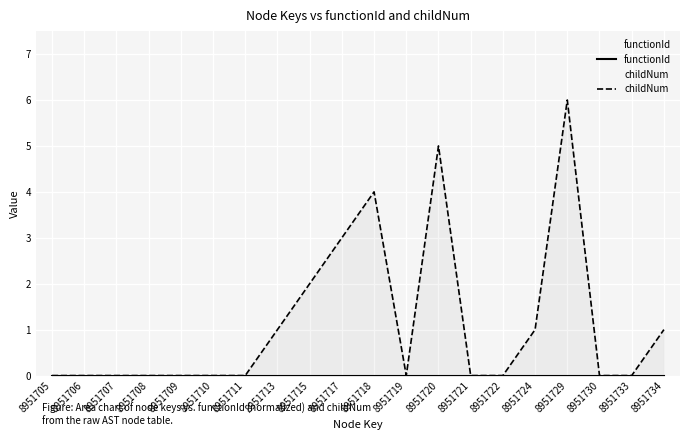

What is the difference between the childNum values at 8951715 and 8951713?

1